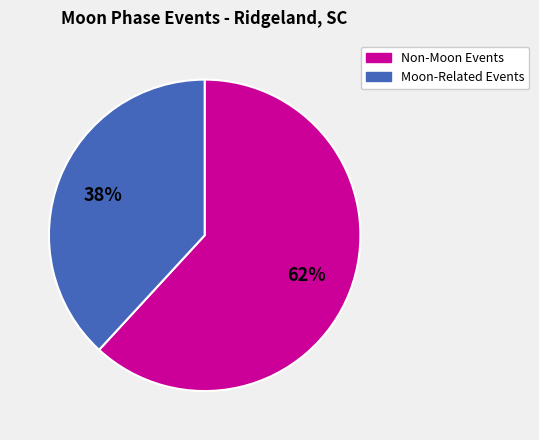

Is there a majority slice in this chart?

Yes